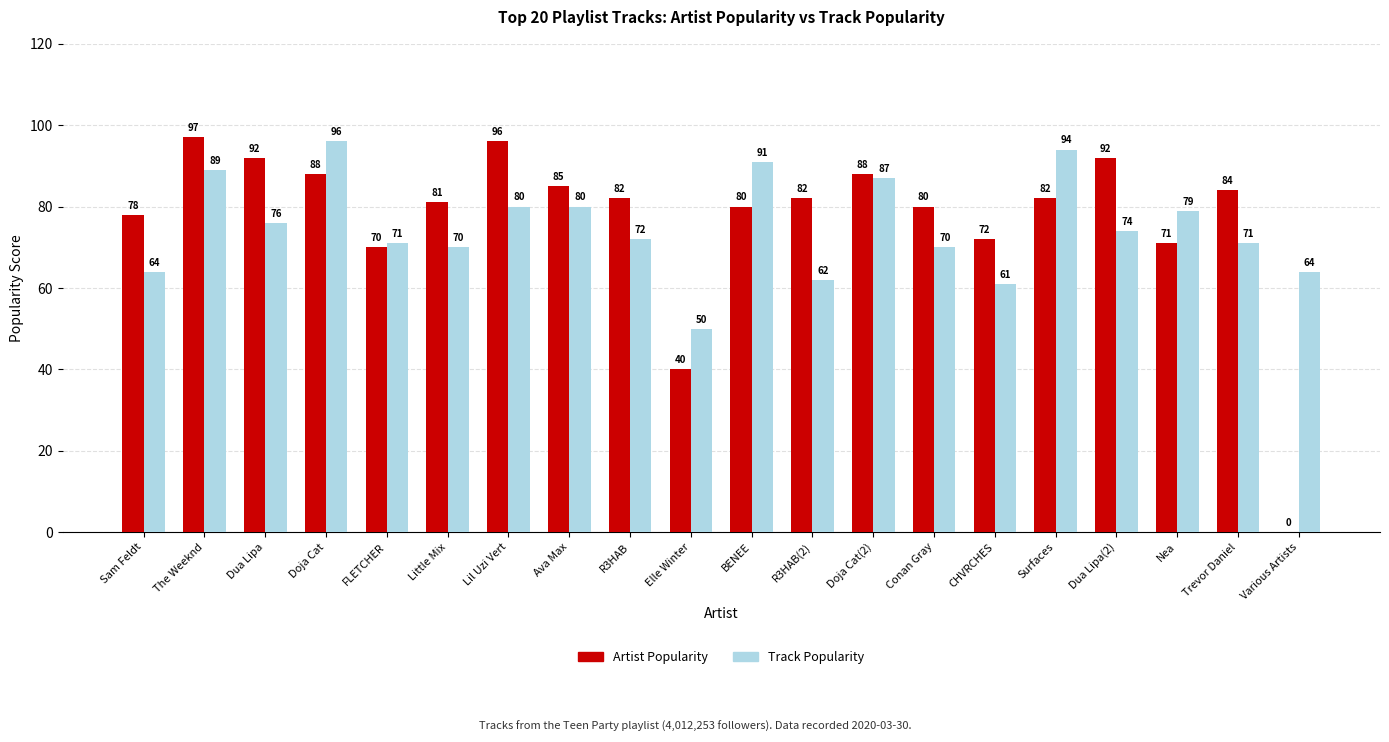

What is the sum of all Track Popularity values?

1501